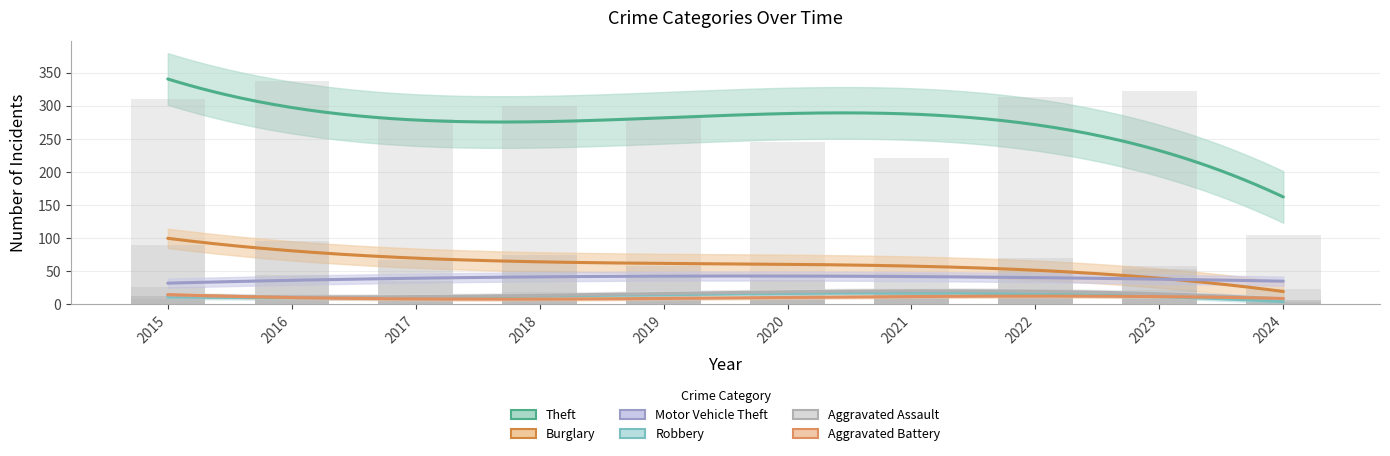

The Aggravated Assault series shows 7 at 2024. True or false?

False